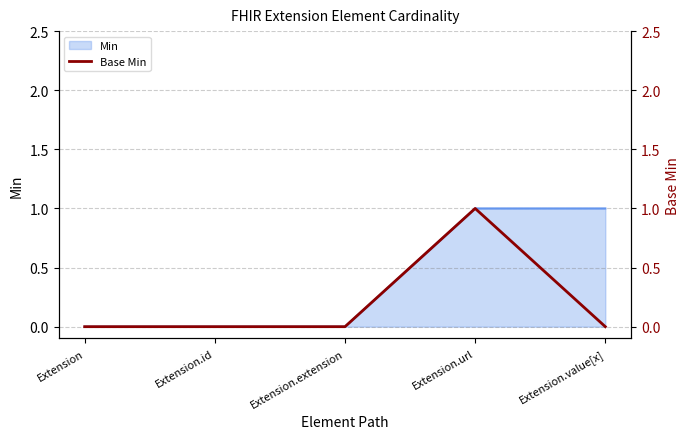

Is it true that the value at Extension is 0?

True